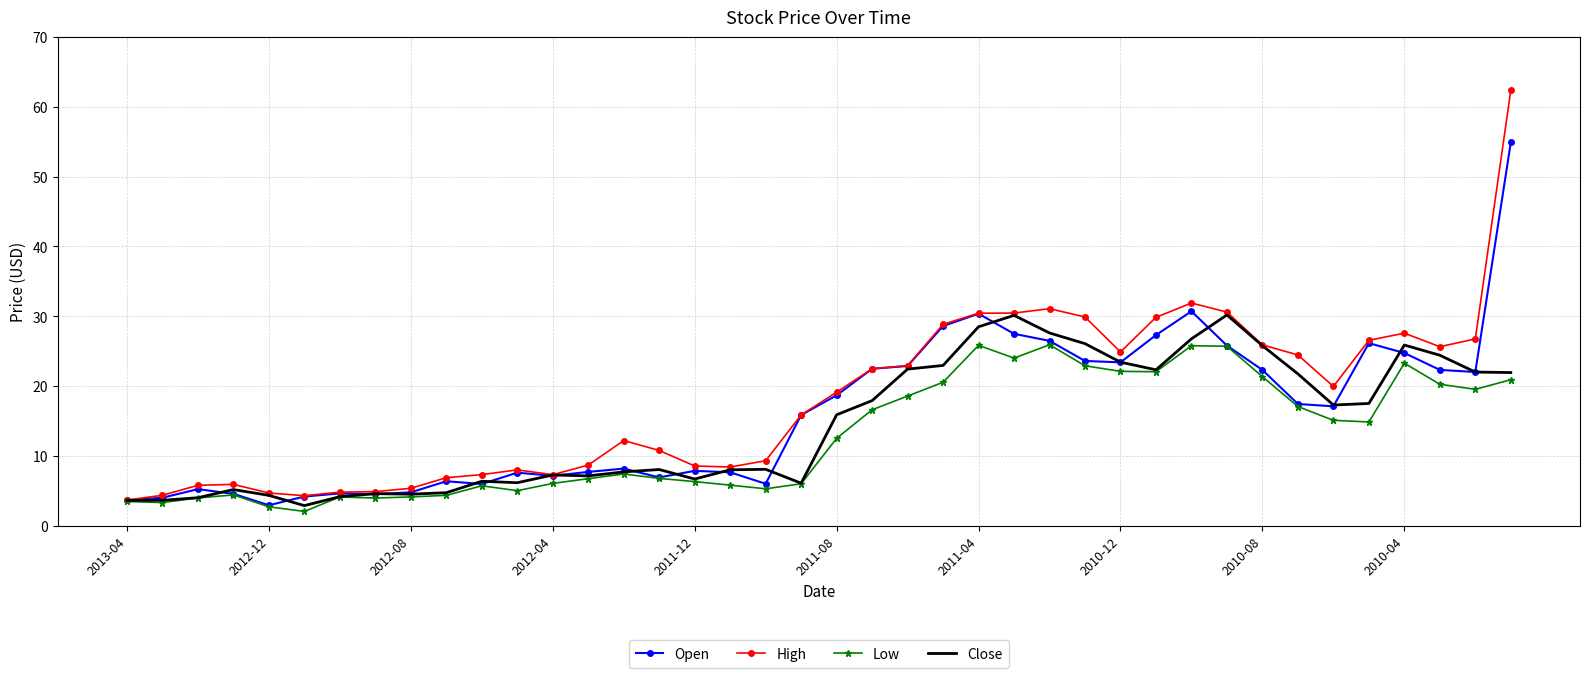

Rank the series by their maximum value, from lowest to highest.

Low, Close, Open, High